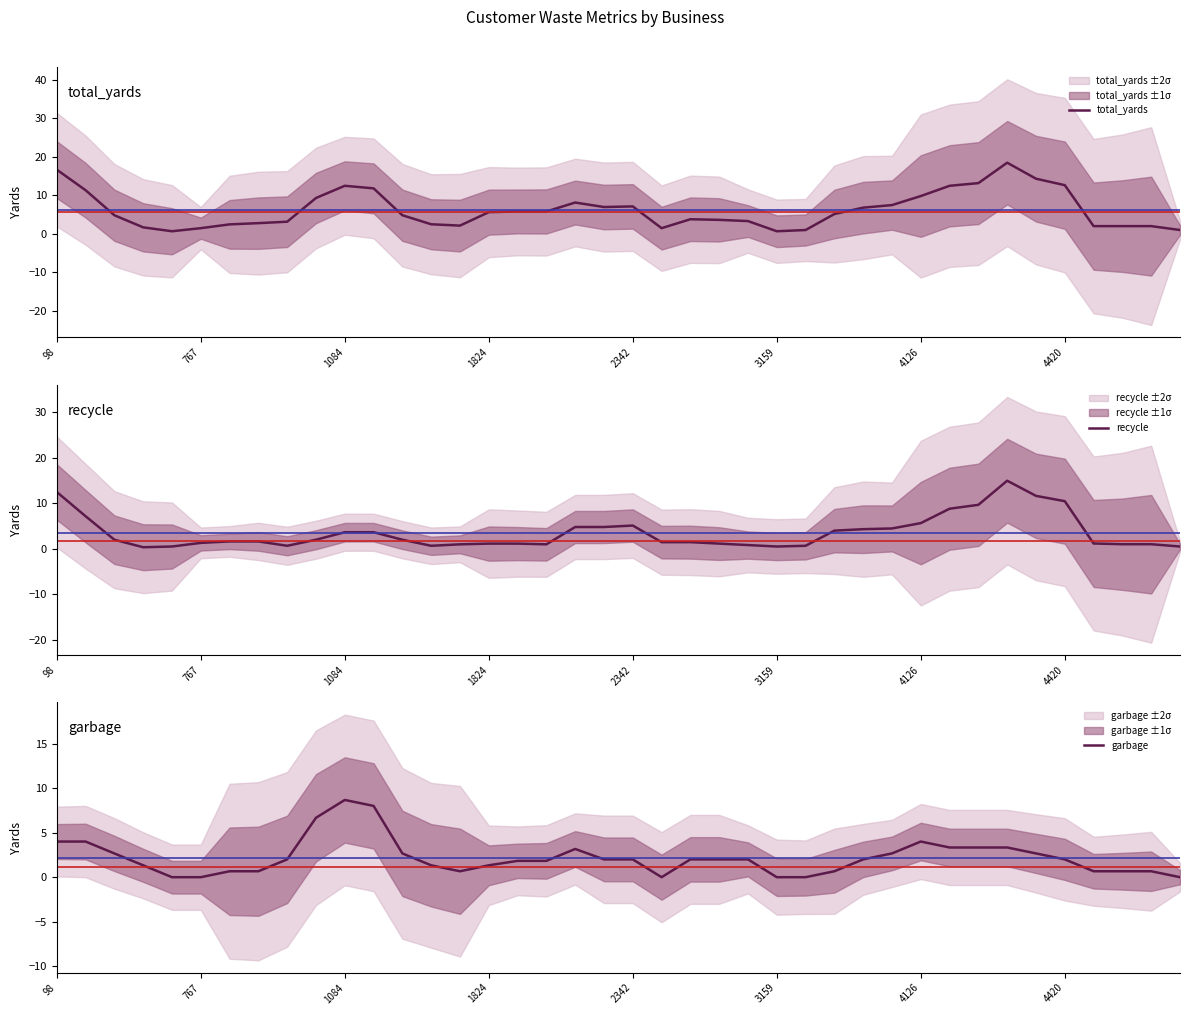

List the series in order of their overall mean, lowest first.

garbage, recycle, total_yards